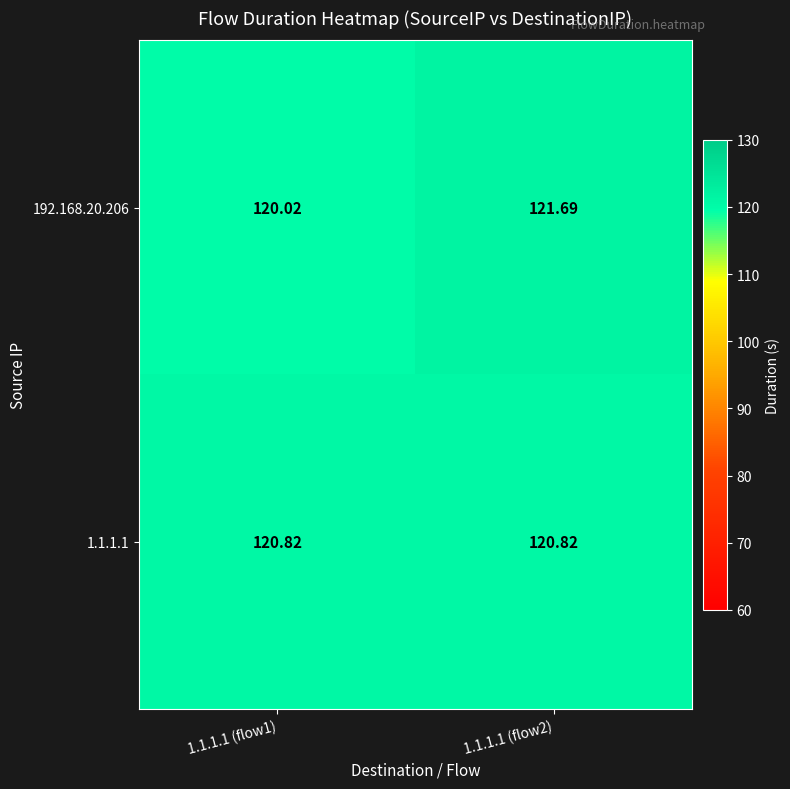

What is the spread (max minus min) of values at 1.1.1.1 (flow1)?

0.8